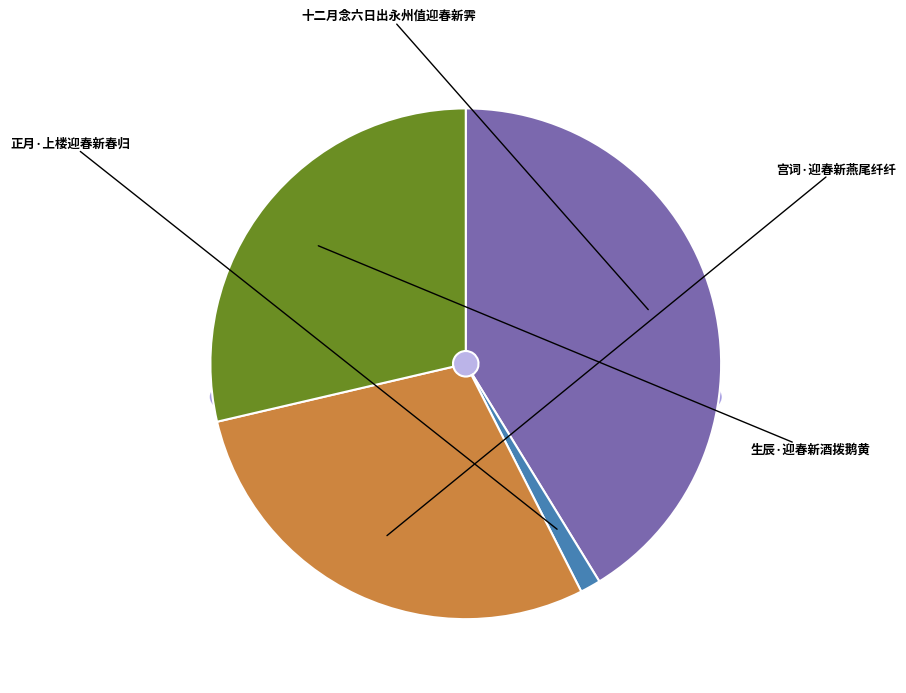

To the nearest percent, what is the average slice percentage?

25%